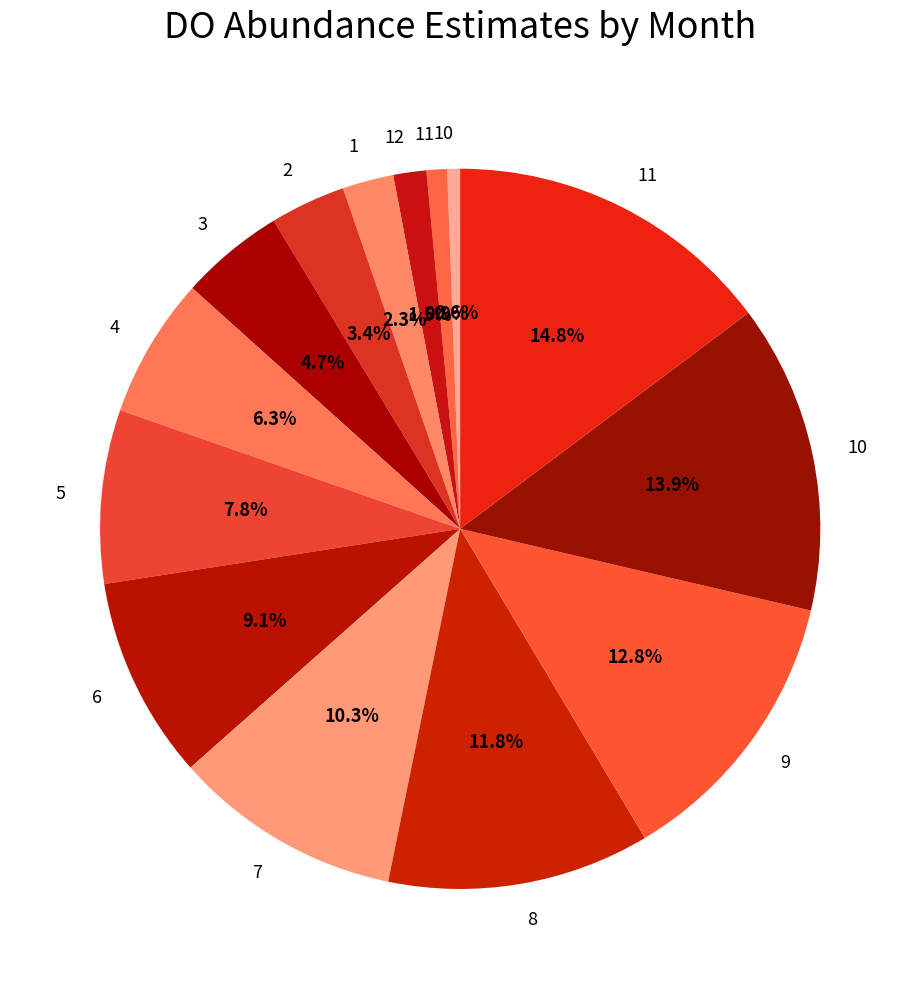

Count the number of slices in the pie.

14